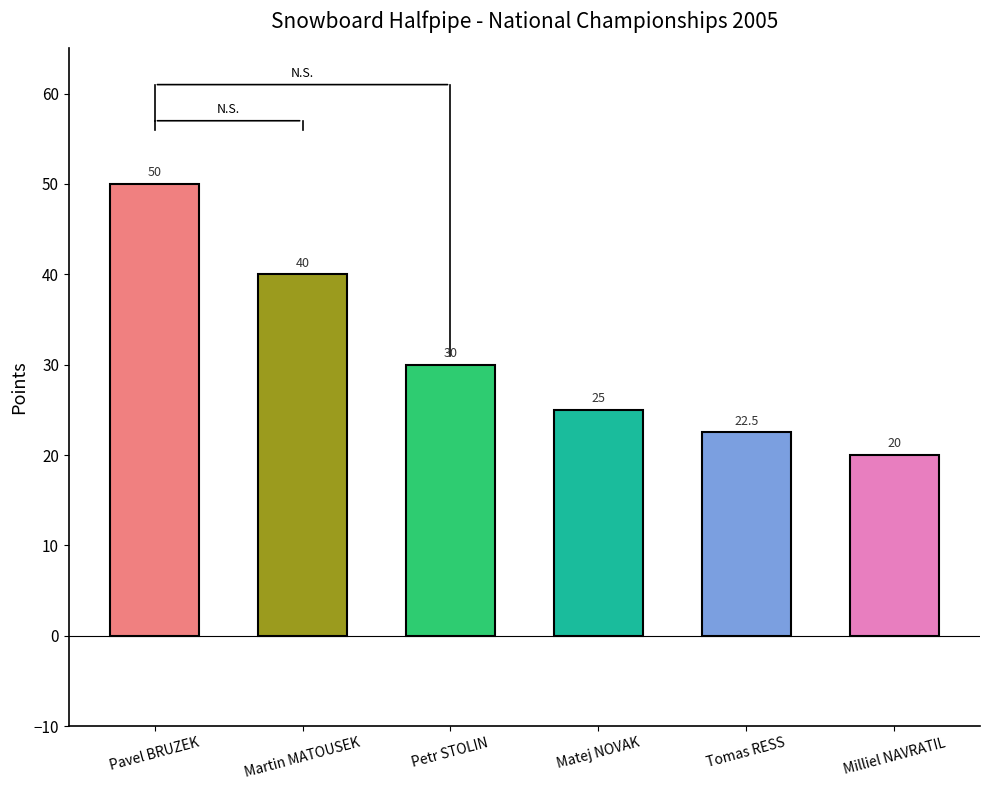

What is the minimum value shown in the chart?

20.0